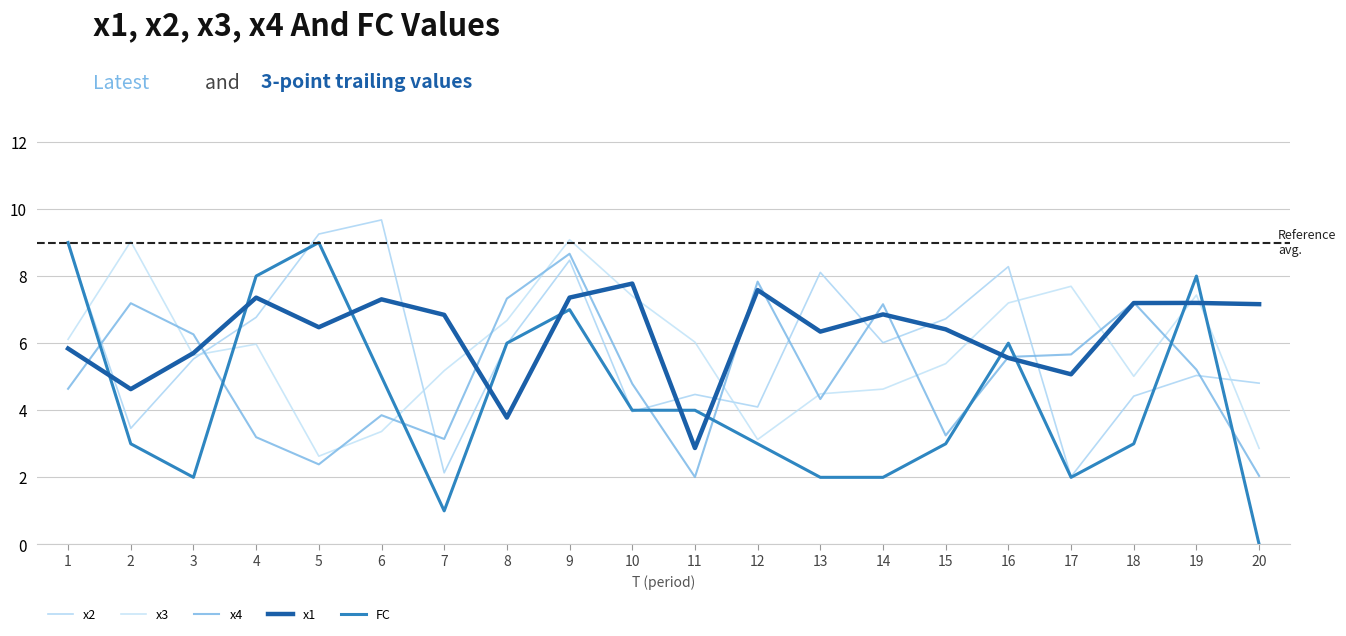

Where is the first local maximum for x1?

4